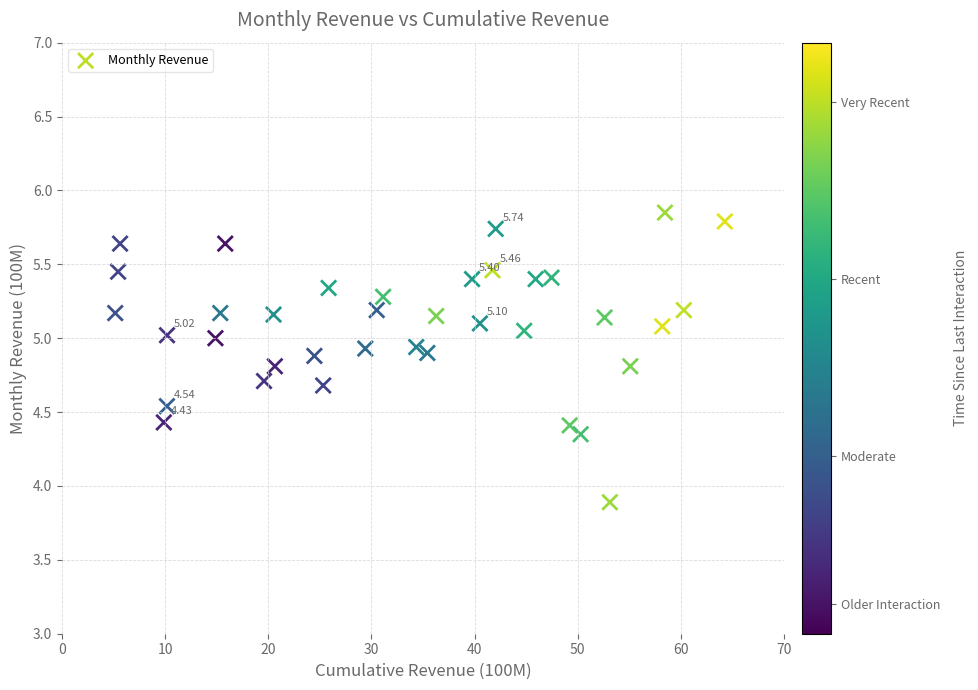

What is the range of Y values (max minus min)?

2.0